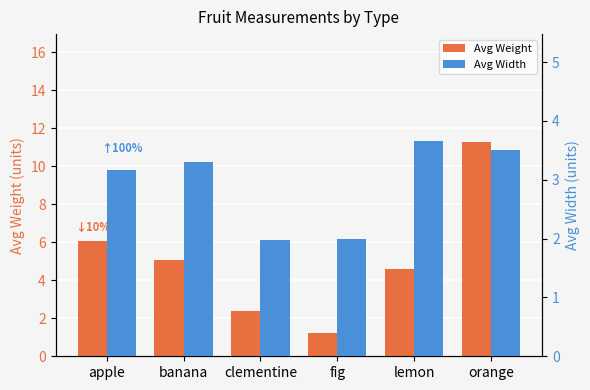

Reading left to right, what are all the values shown in this chart?

Avg Weight: 6.1	5.0	2.4	1.2	4.6	11.3
Avg Width: 3.2	3.3	2.0	2.0	3.6	3.5